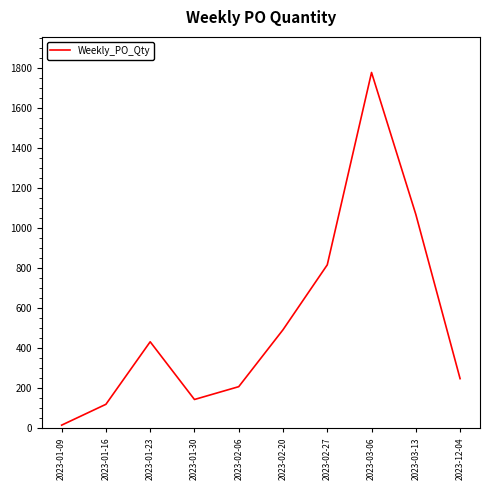

The value at 2023-03-06 is 2873. True or false?

False